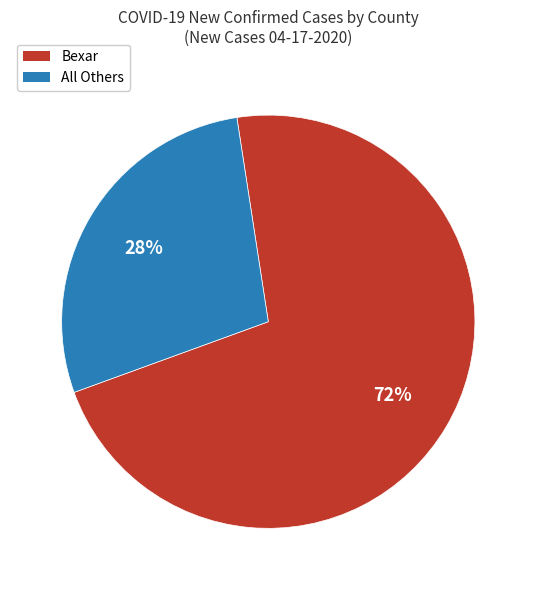

Is there a majority slice in this chart?

Yes